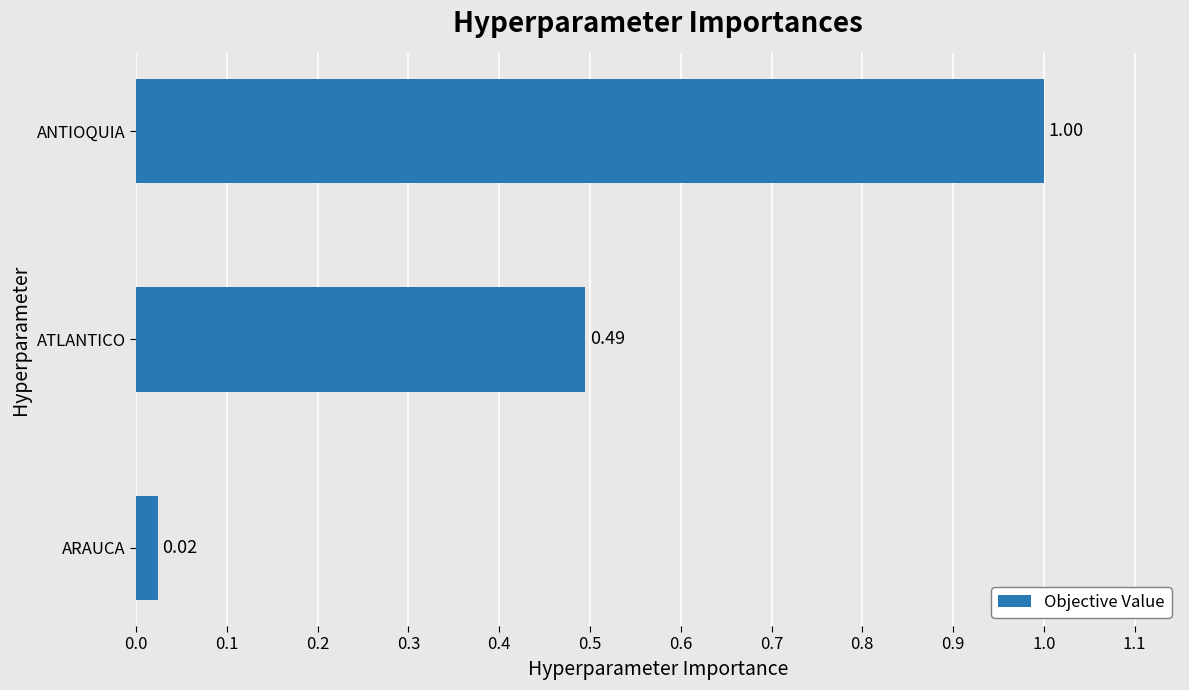

What is the difference between the maximum and minimum values?

1.0